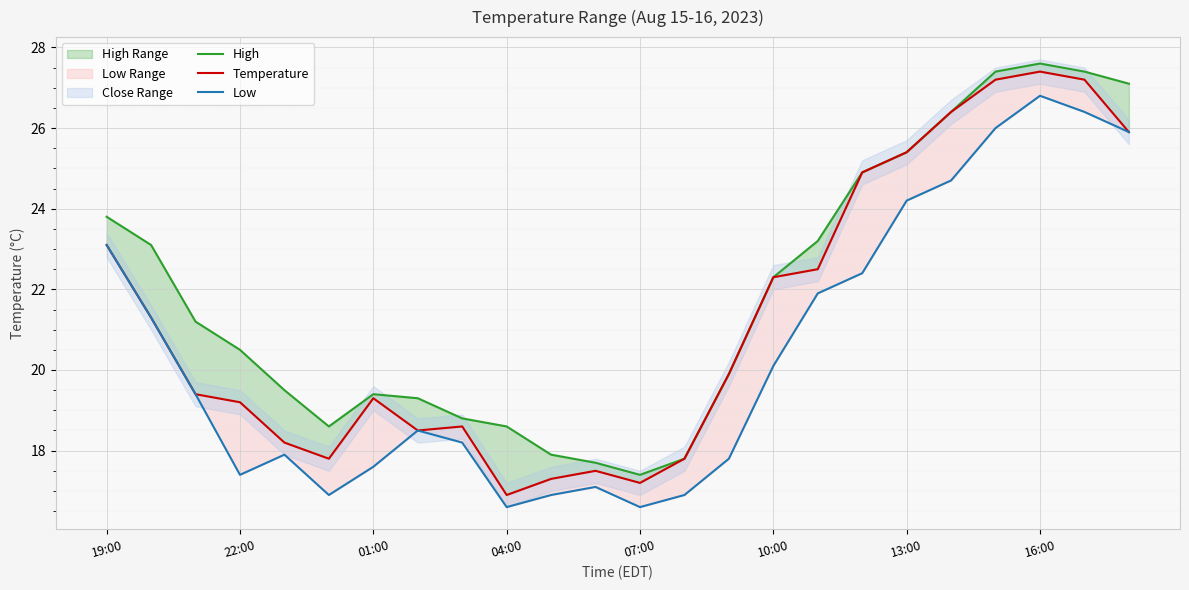

How many categories are shown in the chart?

24